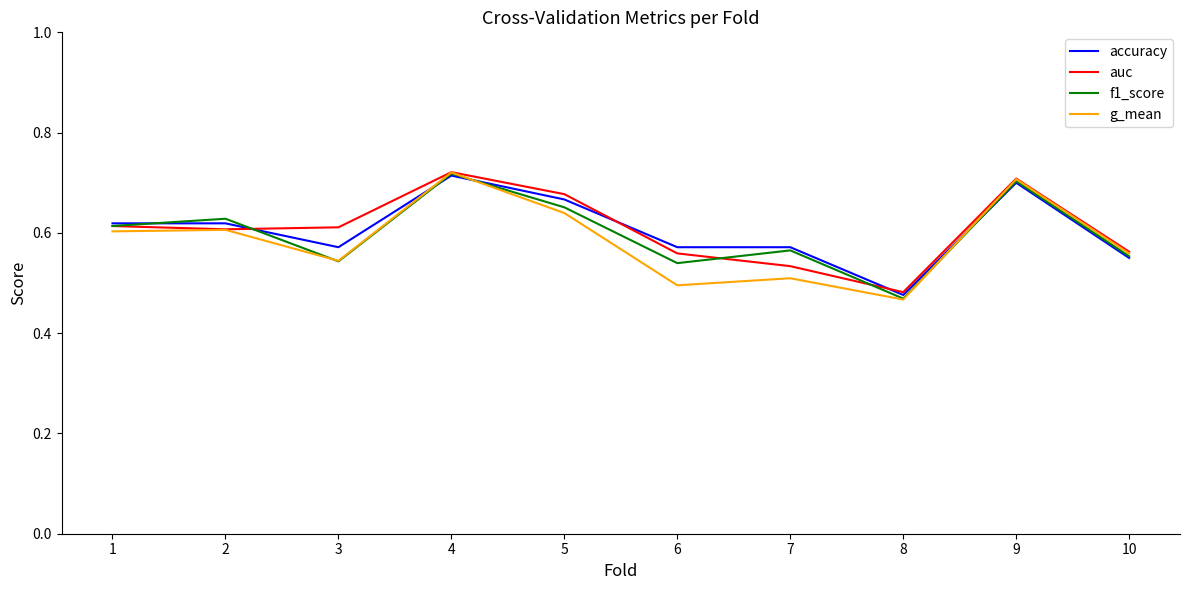

True or false: accuracy has more than 1 points higher than both neighbors.

True